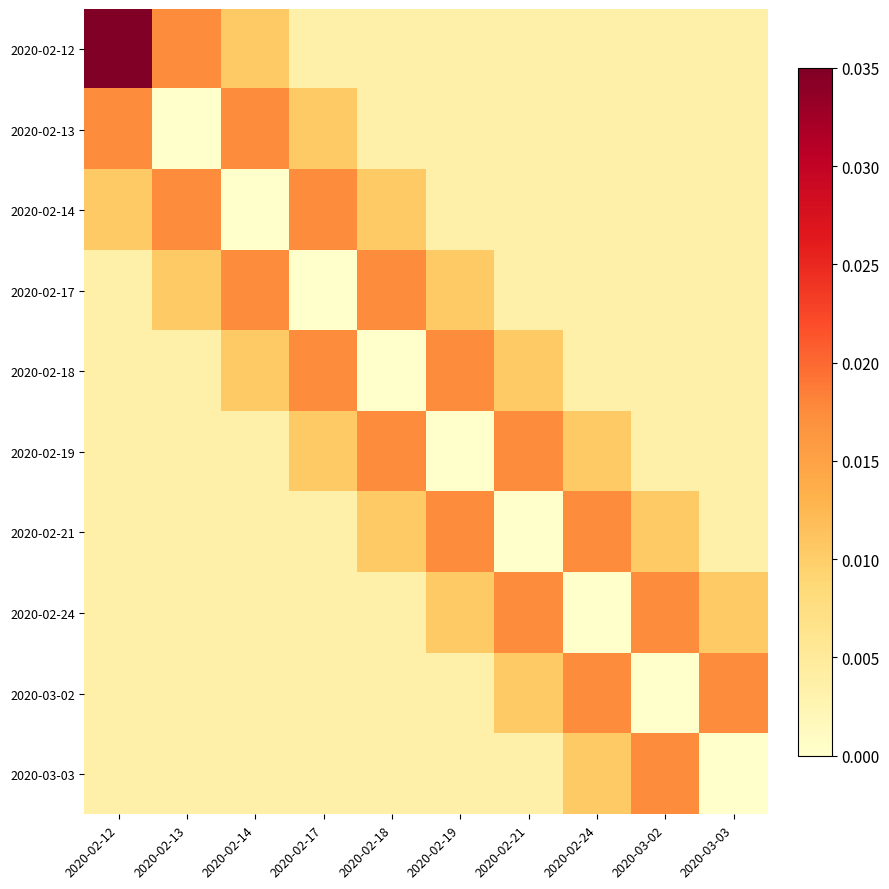

How many categories are shown in the chart?

10